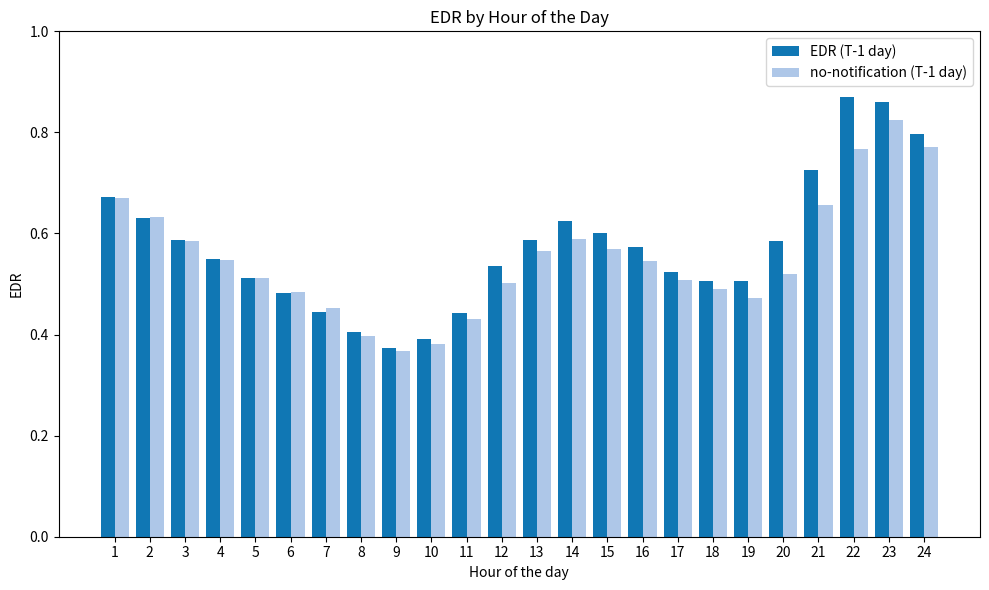

How many distinct data groups are displayed?

2